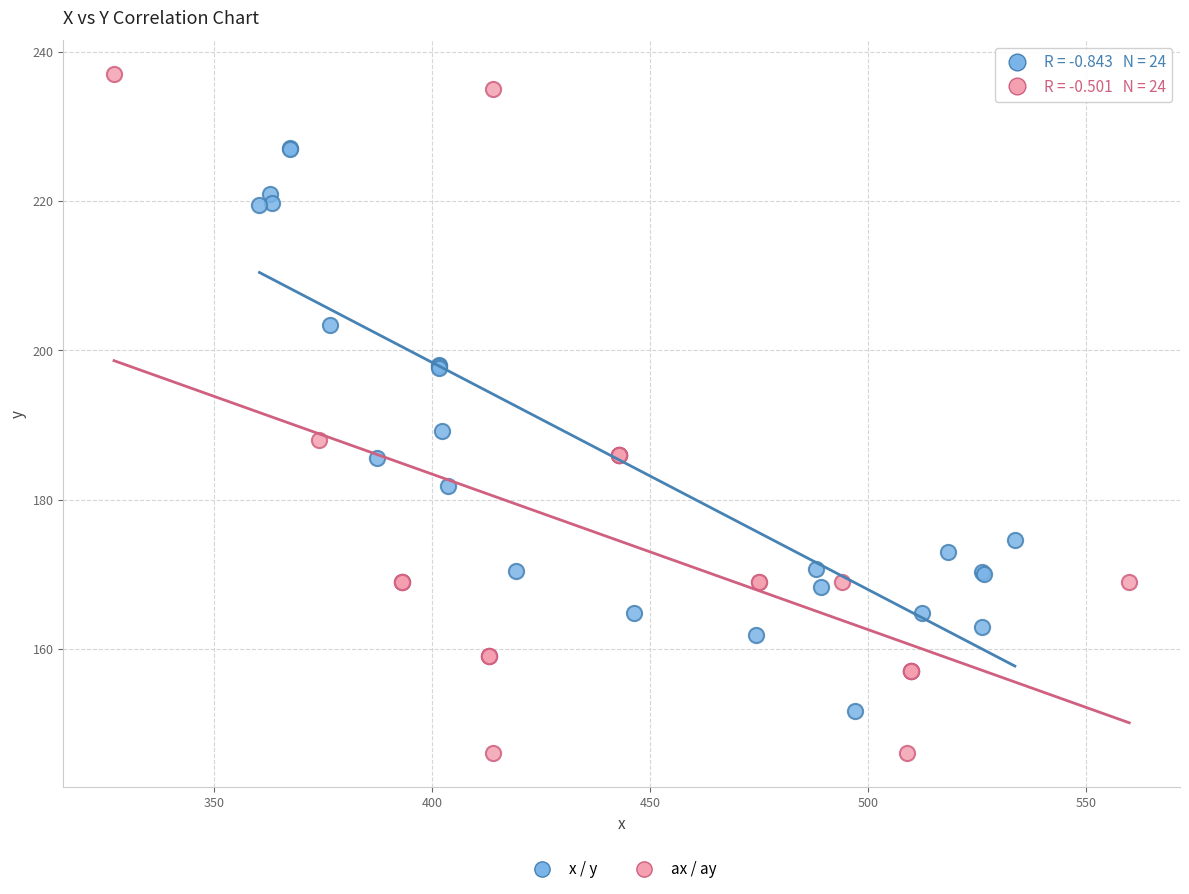

Which series has the widest spread of Y values?

ax / ay